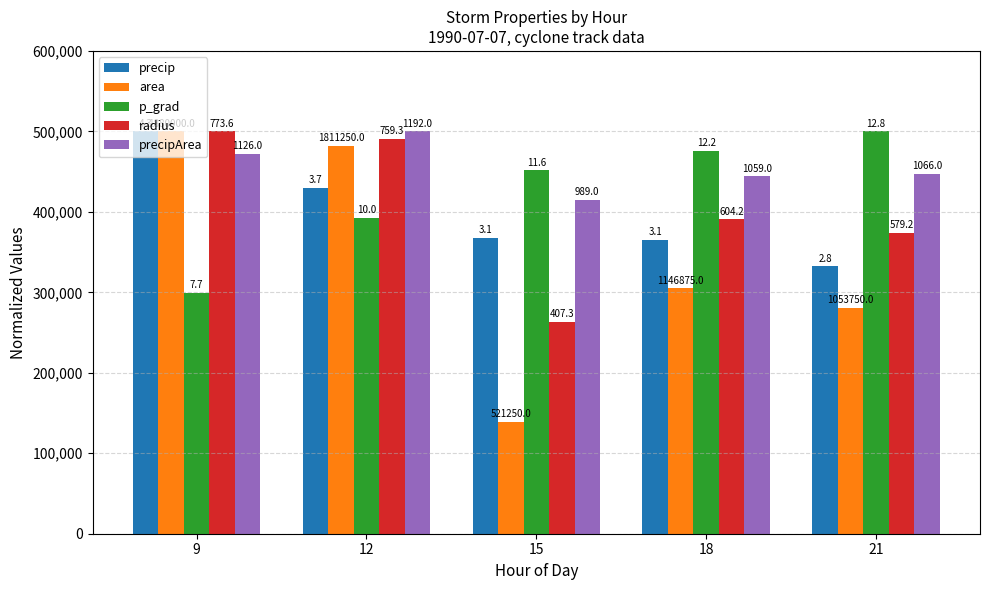

Rank the categories by radius value from lowest to highest.

15, 21, 18, 12, 9